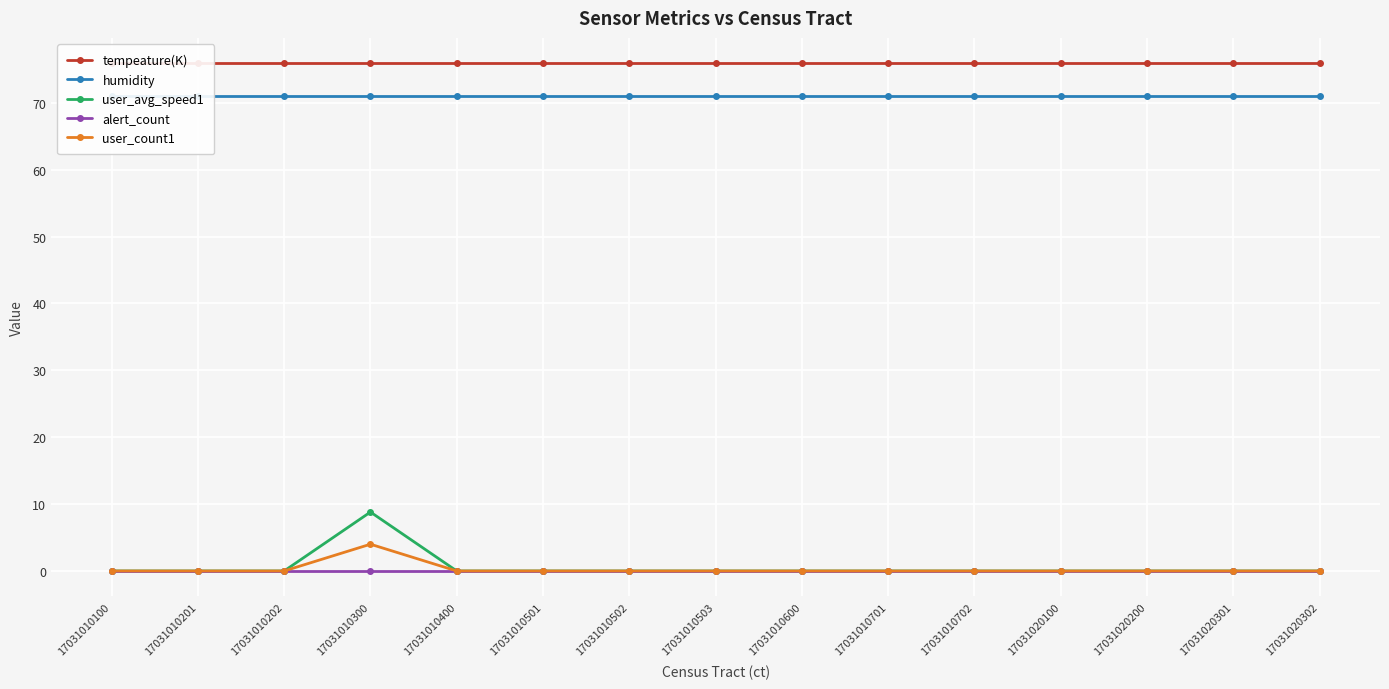

True or false: humidity and alert_count intersect in this chart.

False